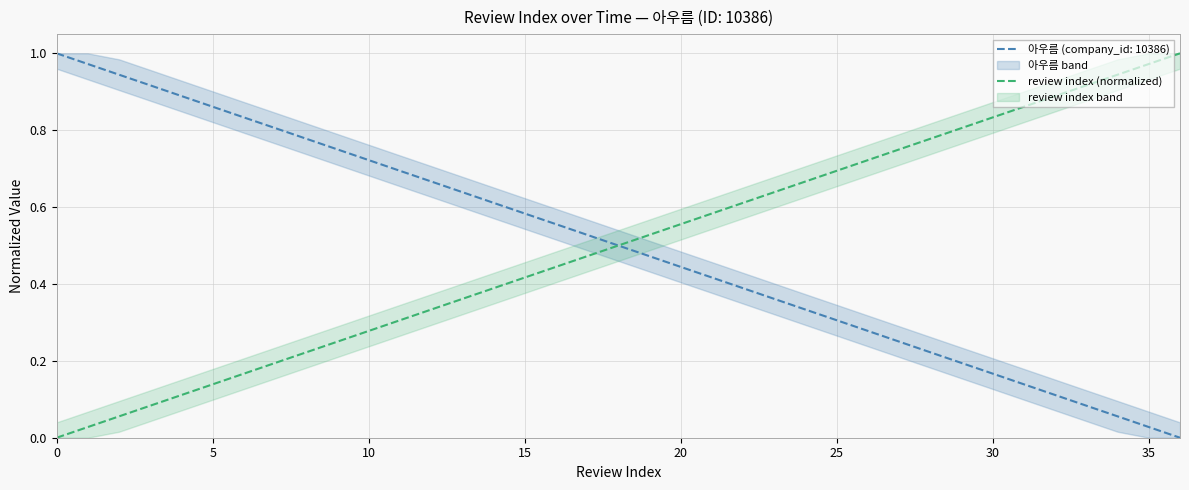

Count the number of values greater than 0.

36